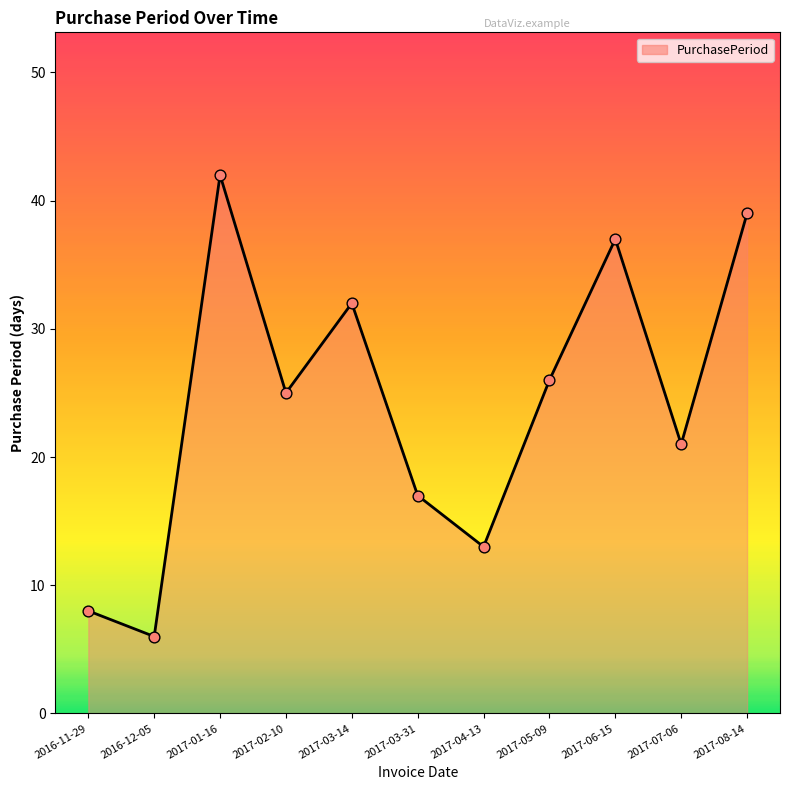

Approximately how many times larger is the value at 2017-01-16 compared to 2017-03-31?

2.5